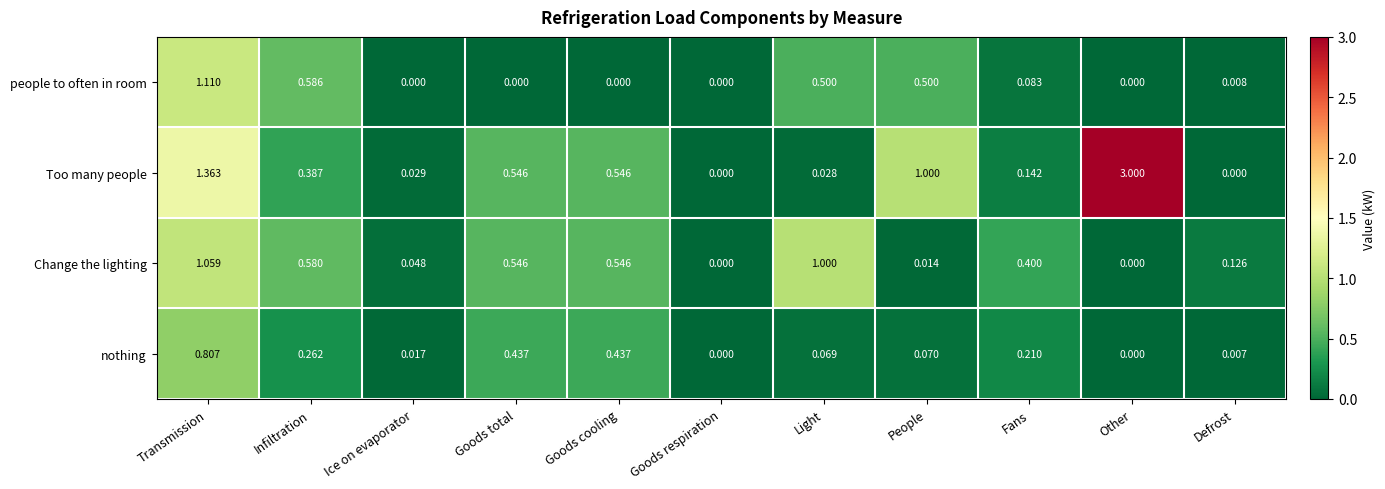

How many categories are shown in the chart?

11